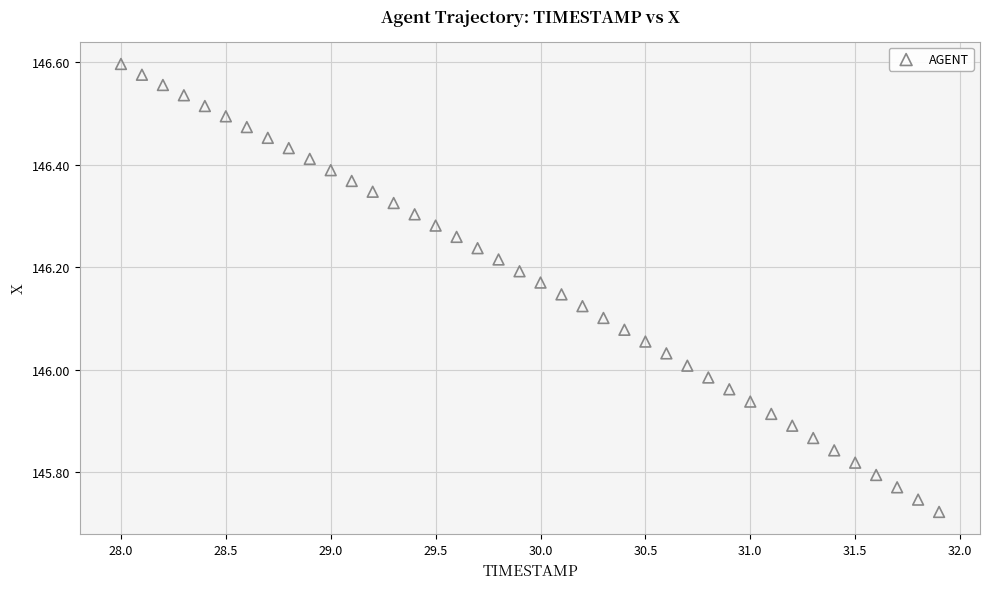

What is the range of Y values (max minus min)?

0.9